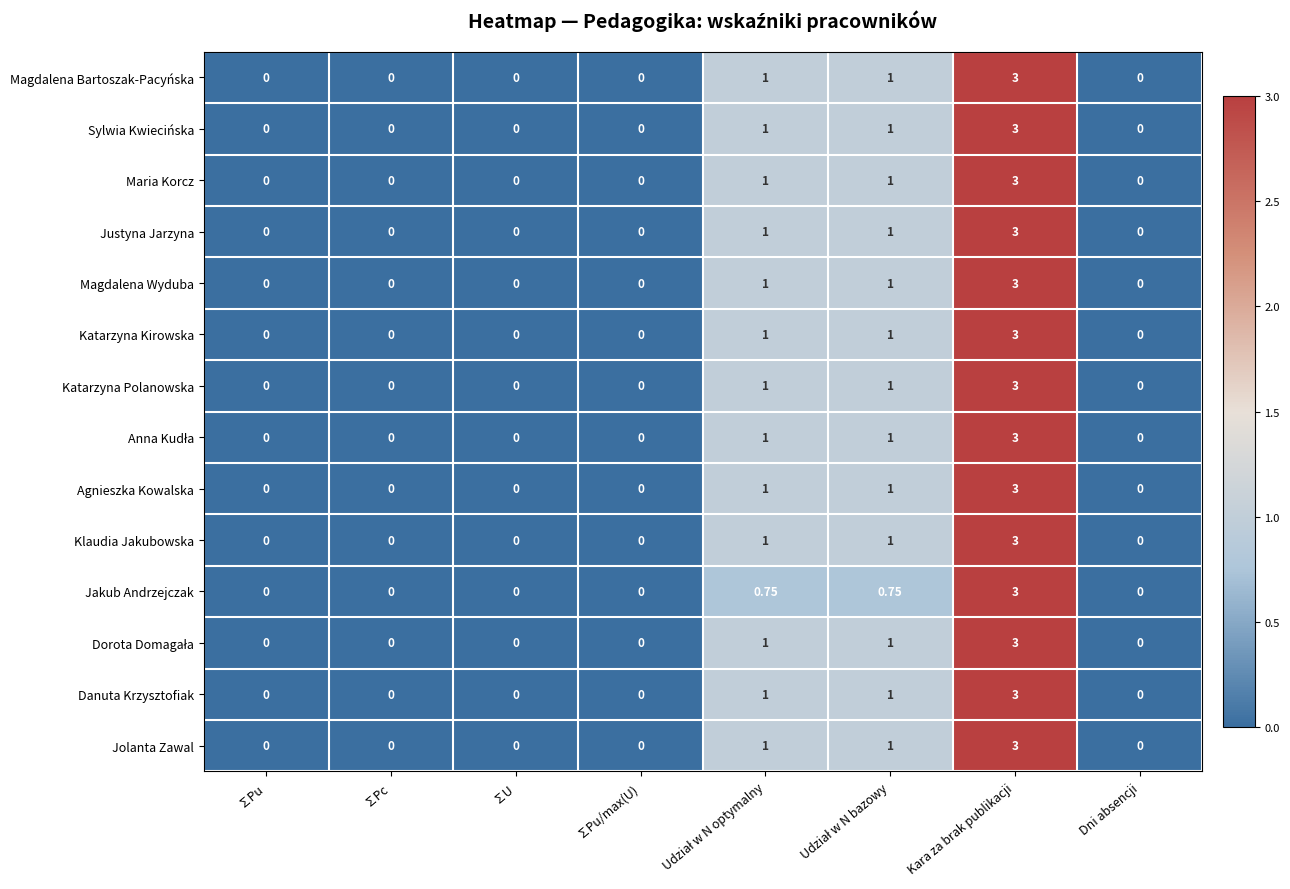

At which category is the sum across all series the highest?

Kara za brak publikacji